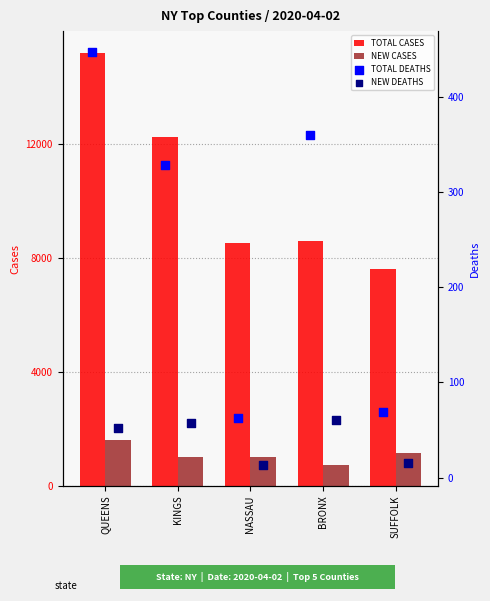

What value does the NEW CASES series have at SUFFOLK, to the nearest 100?

1100